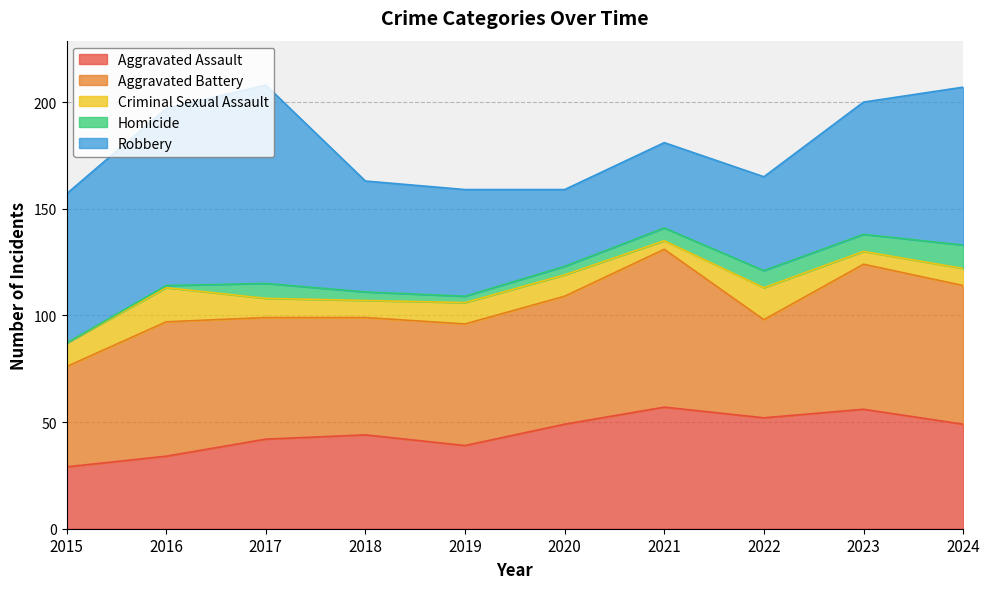

True or false: Aggravated Assault has a value of 44 at 2018.

True